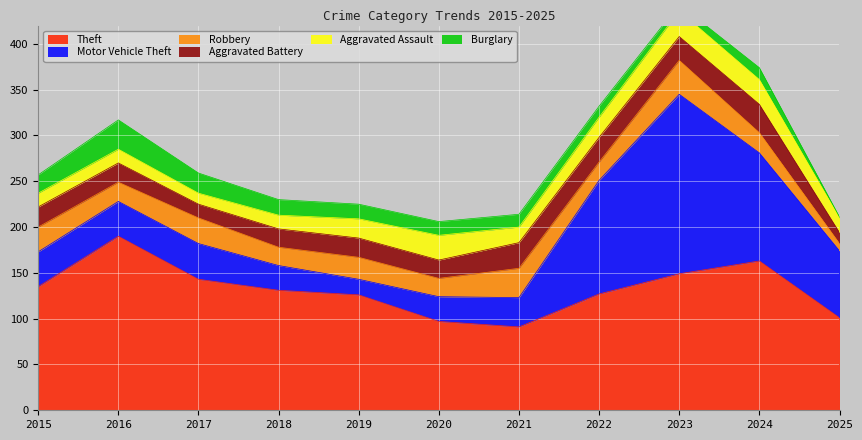

At which category does Robbery reach its first local valley?

2016